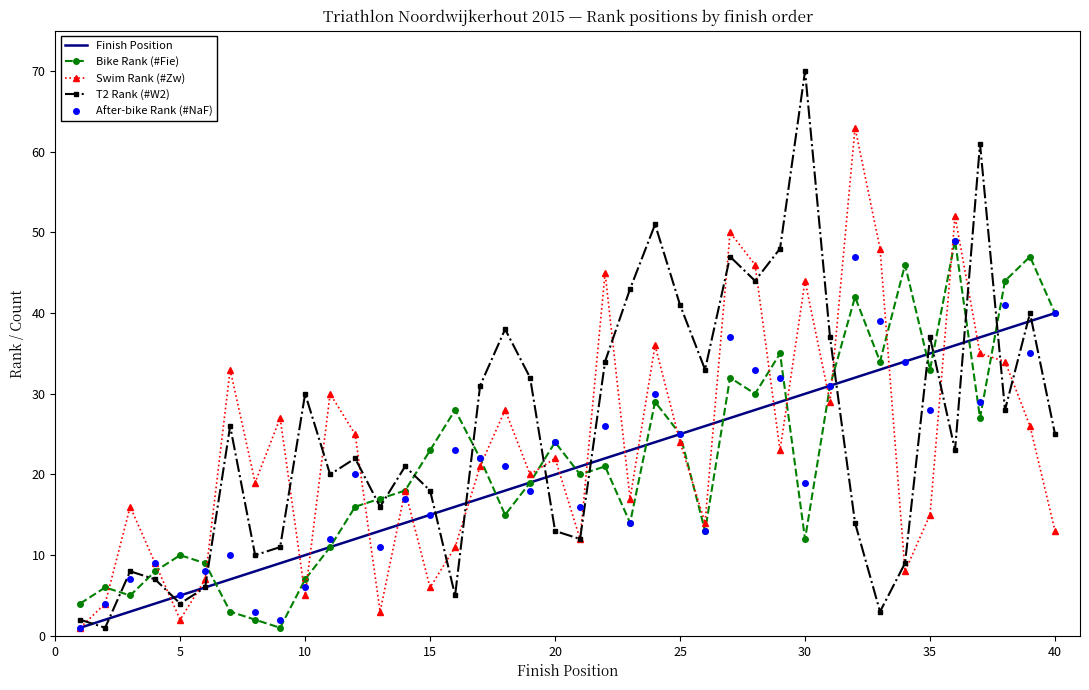

True or false: Bike Rank (#Fie) and T2 Rank (#W2) intersect in this chart.

True